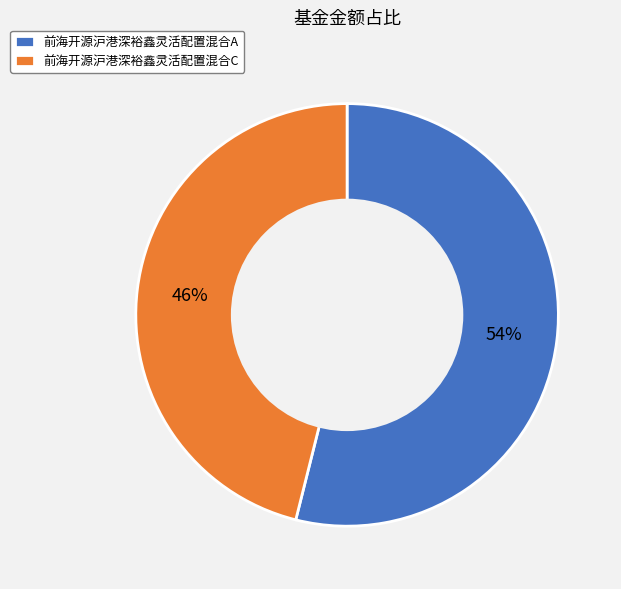

To the nearest percent, what is the combined percentage of 前海开源沪港深裕鑫灵活配置混合C and 前海开源沪港深裕鑫灵活配置混合A?

100%